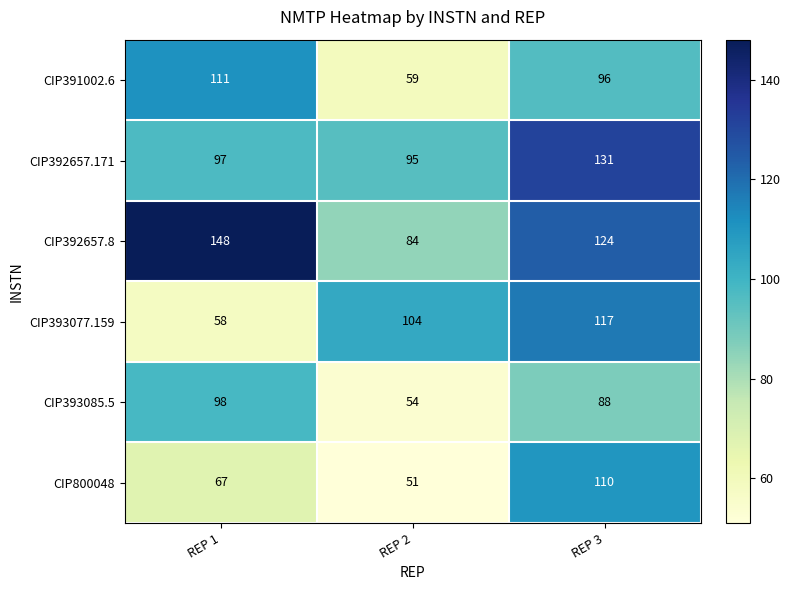

What is the difference between the highest and lowest values at REP 3?

43